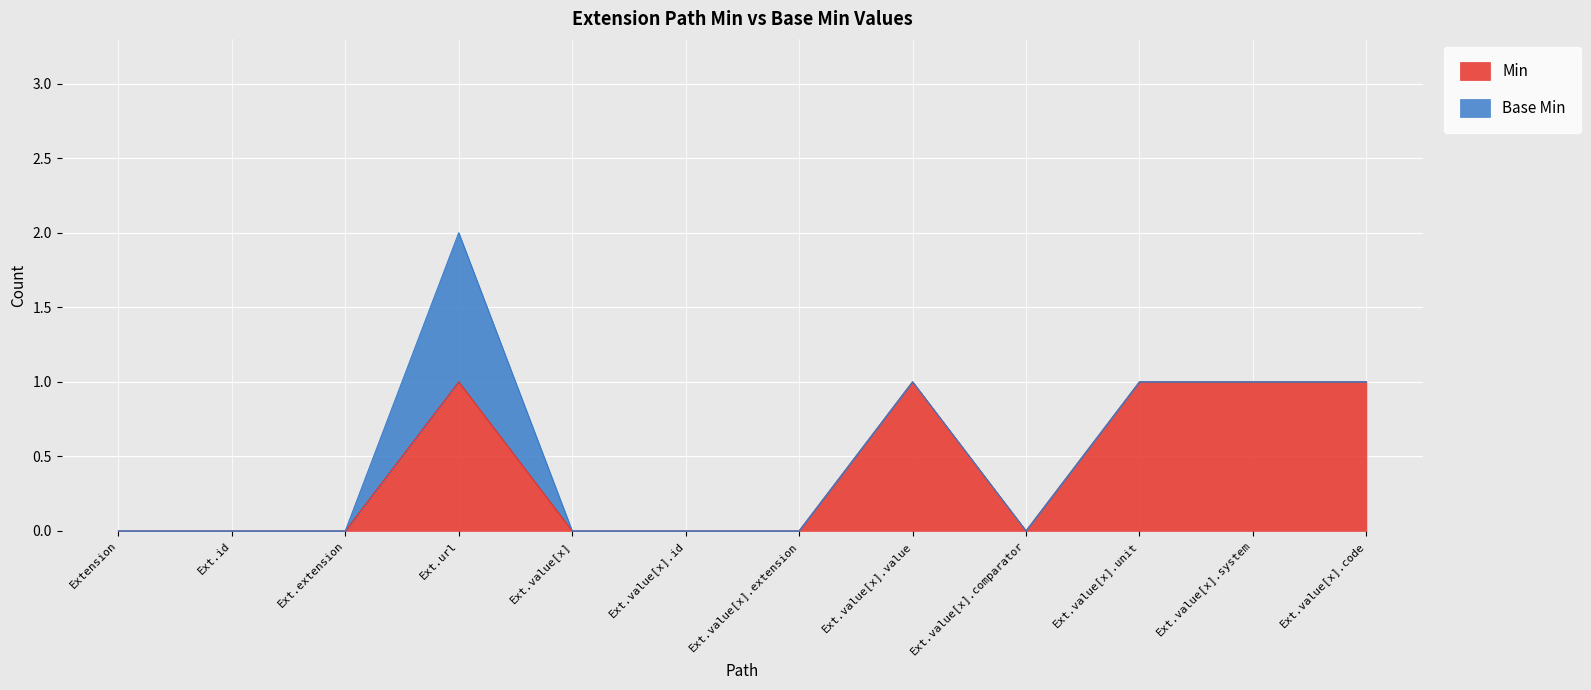

True or false: Min has a value of 1 at Ext.url.

True